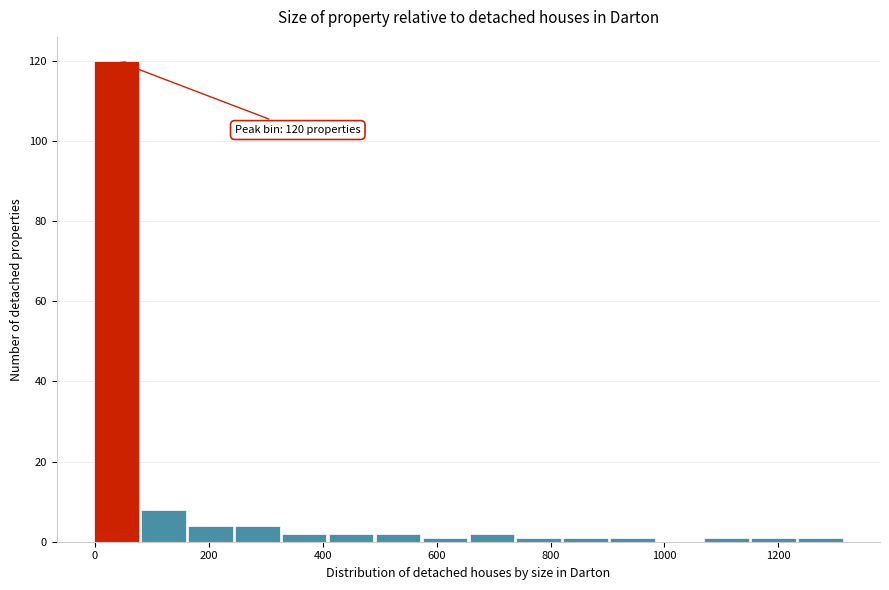

Which range on the x-axis has the tallest bar?

0 to 80